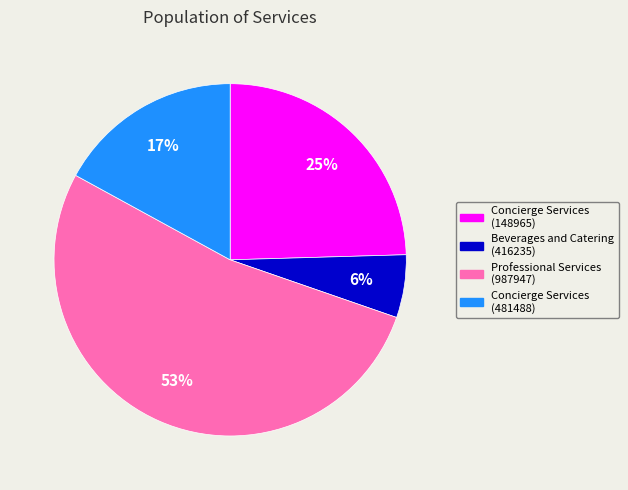

Do Concierge Services (148965) and Professional Services (987947) together represent more than half of the pie?

Yes